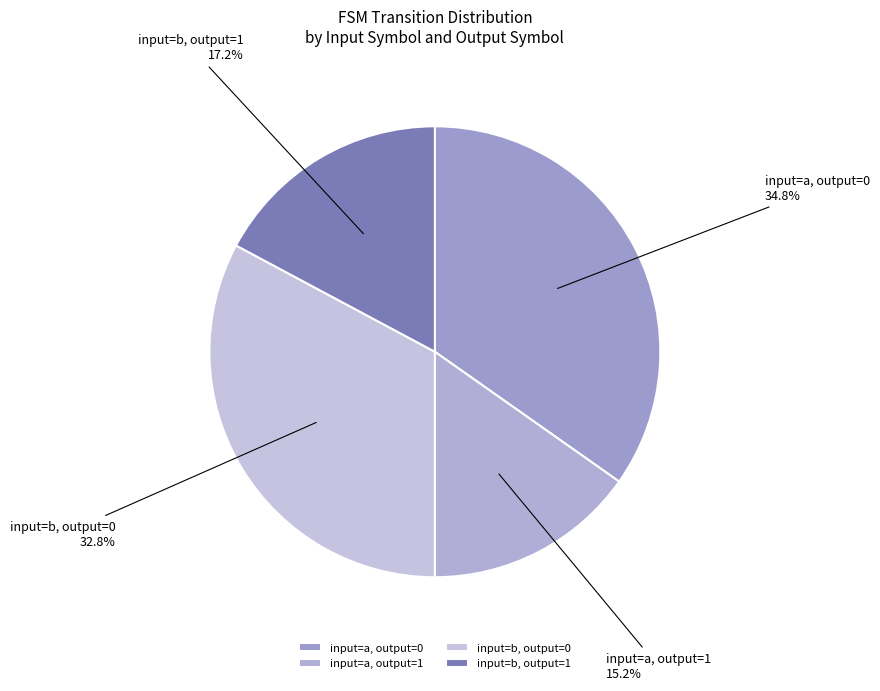

Is there a majority slice in this chart?

No